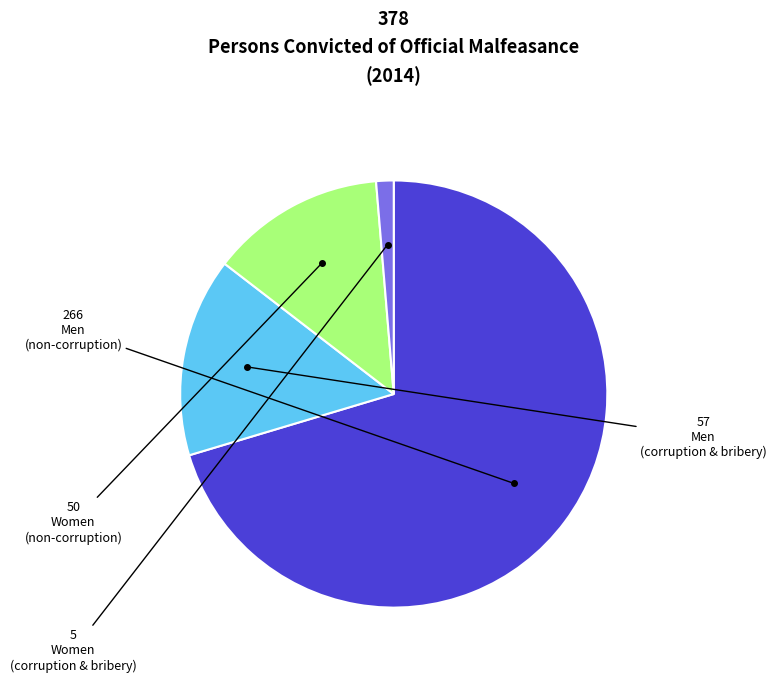

Is there any slice that represents more than half of the pie?

Yes